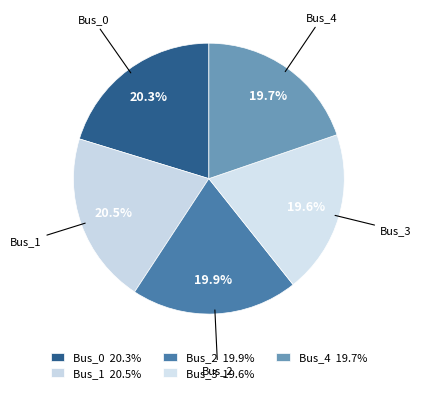

How many segments does this pie chart have?

5